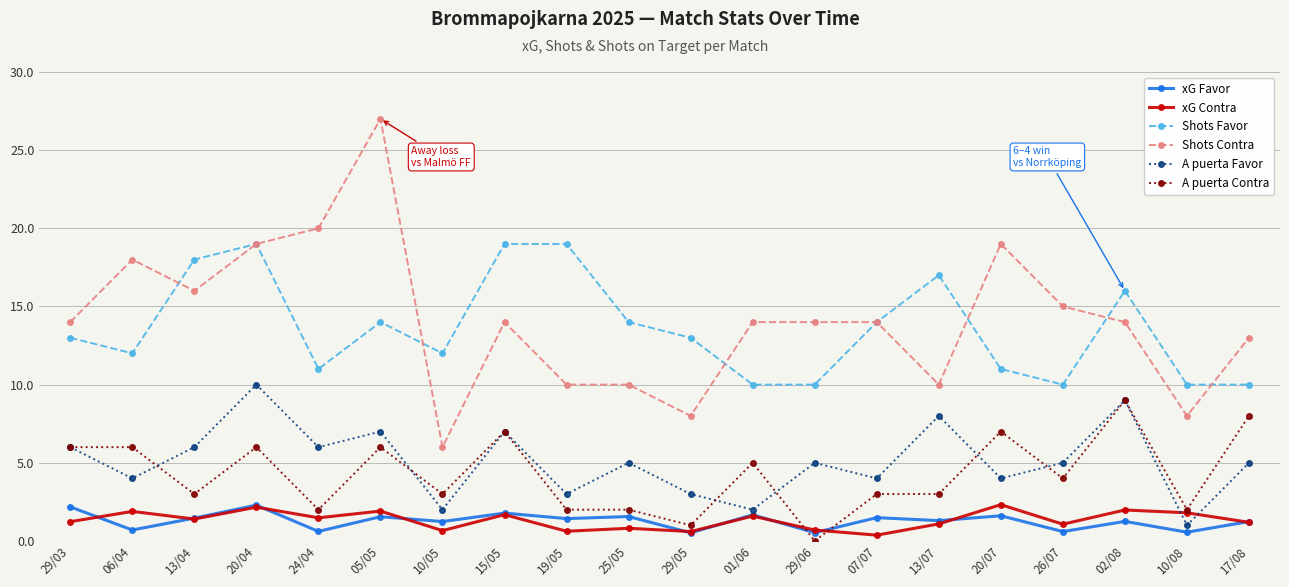

Where is the first local maximum for A puerta Favor?

20/04